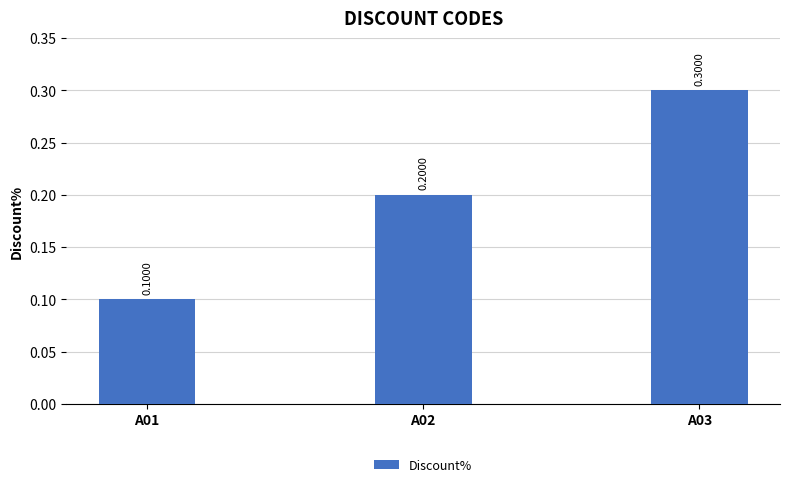

What is the average value?

0.2